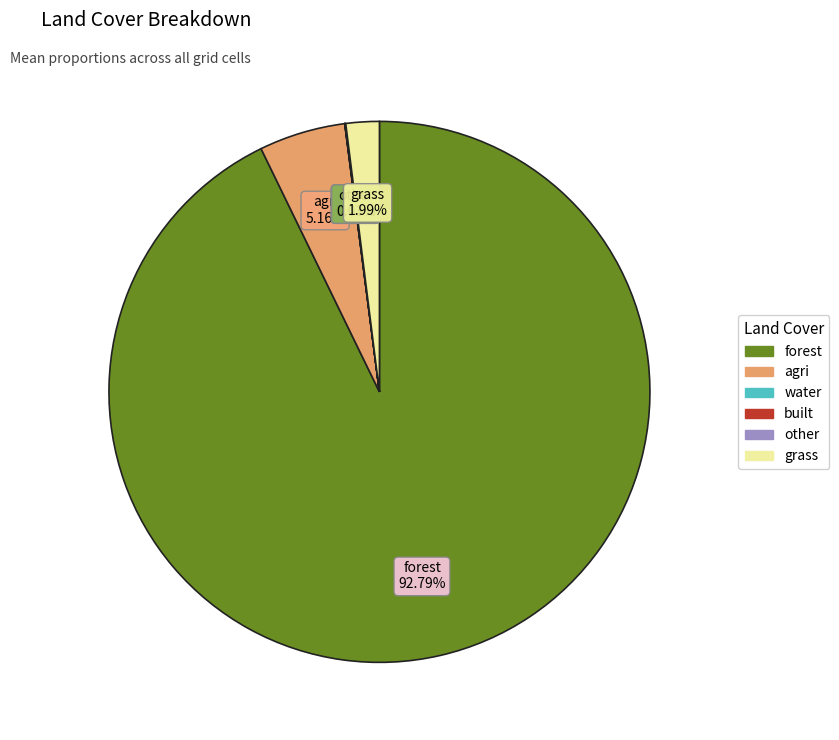

Is there any slice that represents more than half of the pie?

Yes